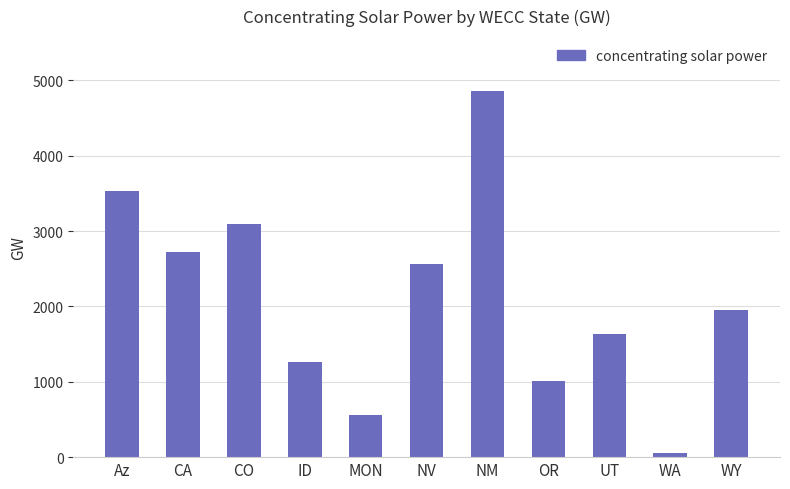

What is the label of the 5th bar from the left?

MON